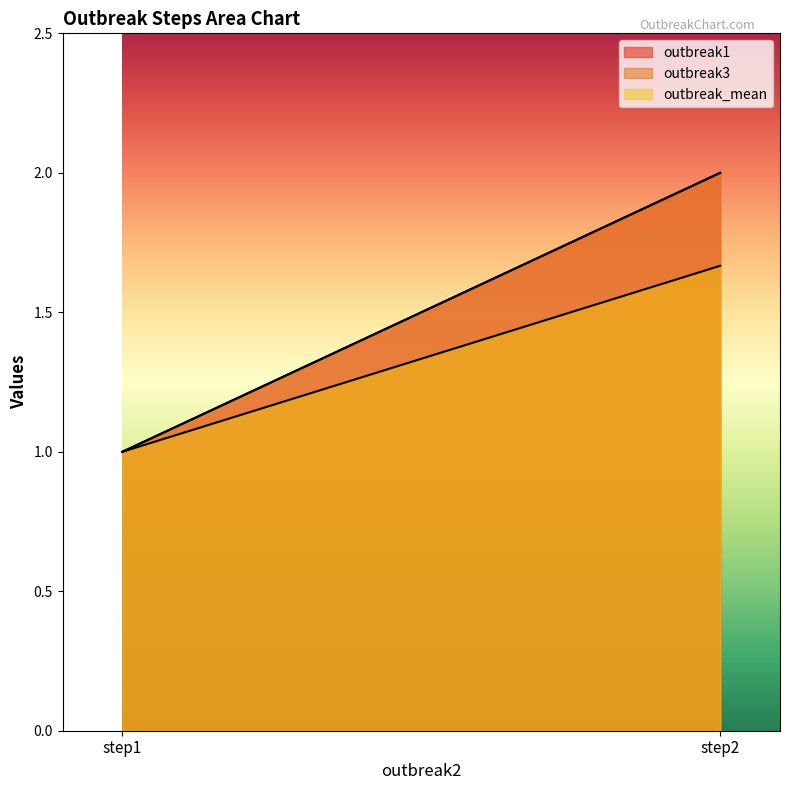

How many data points in outbreak3 are less than 2?

1